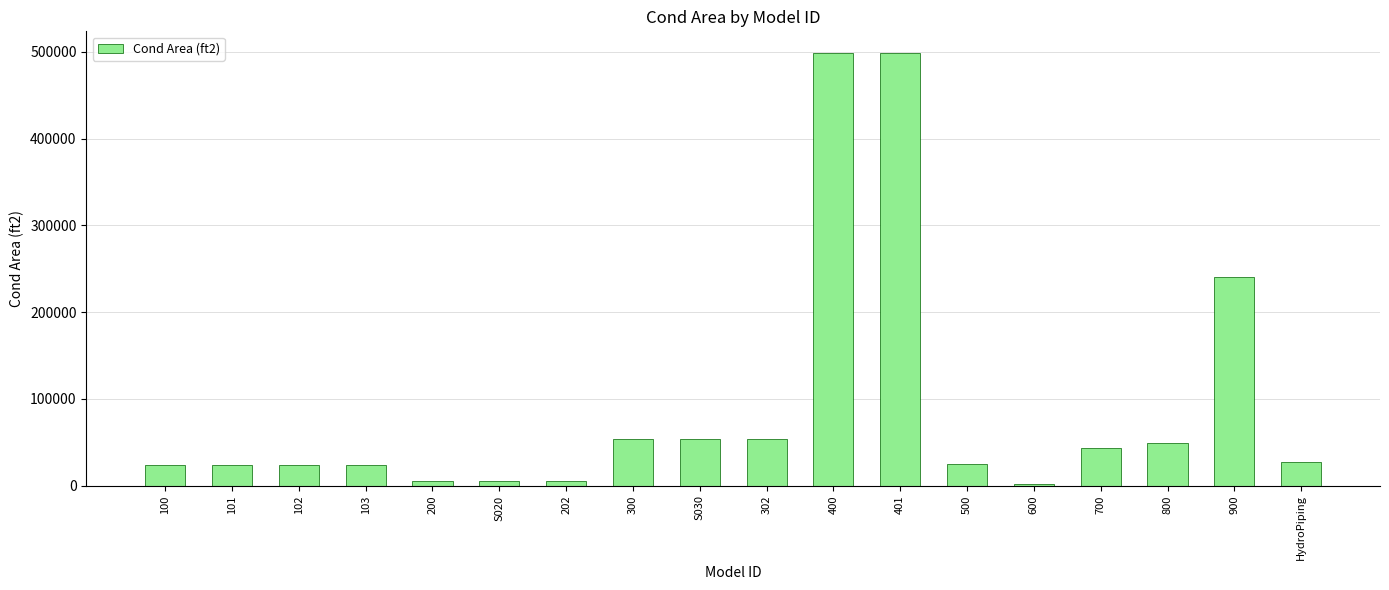

Is it true that the value at 102 is 24412.7?

True